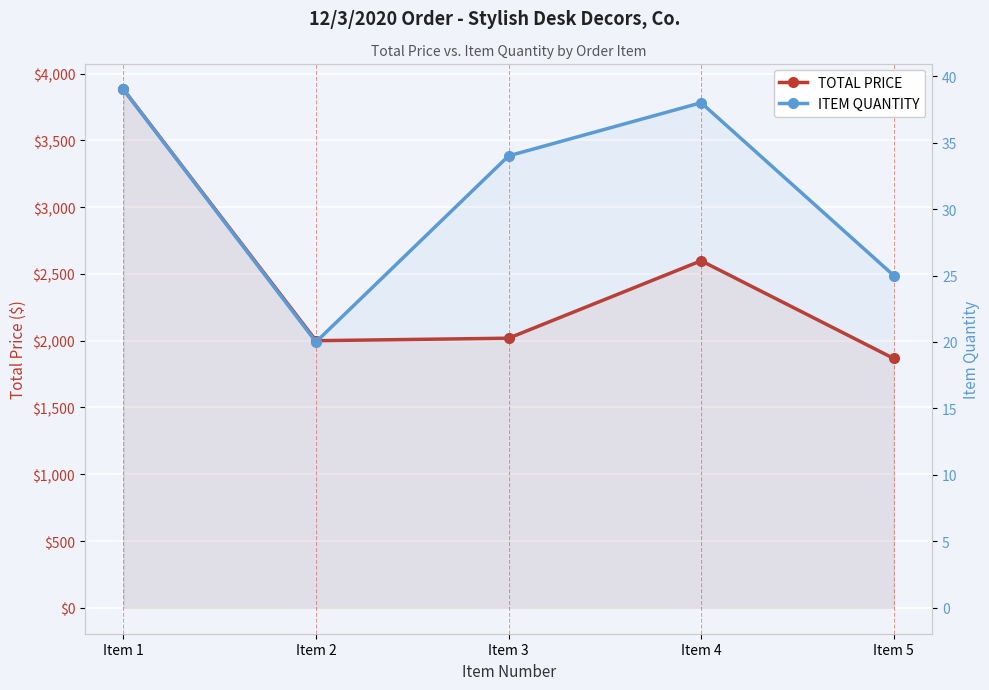

List the series in order of their overall mean, highest first.

TOTAL PRICE, ITEM QUANTITY